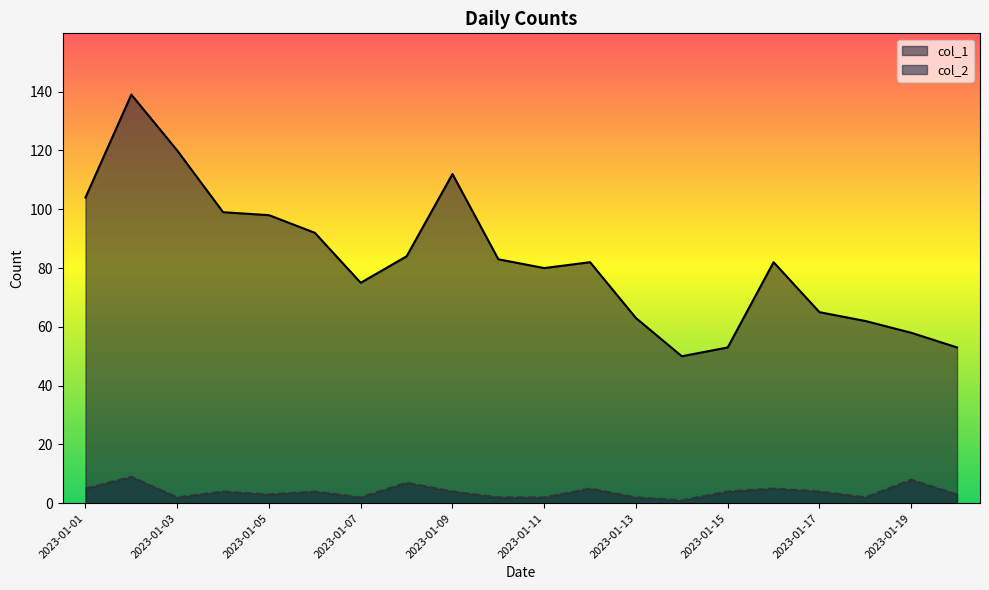

Rank the series by their maximum value, from lowest to highest.

col_2, col_1